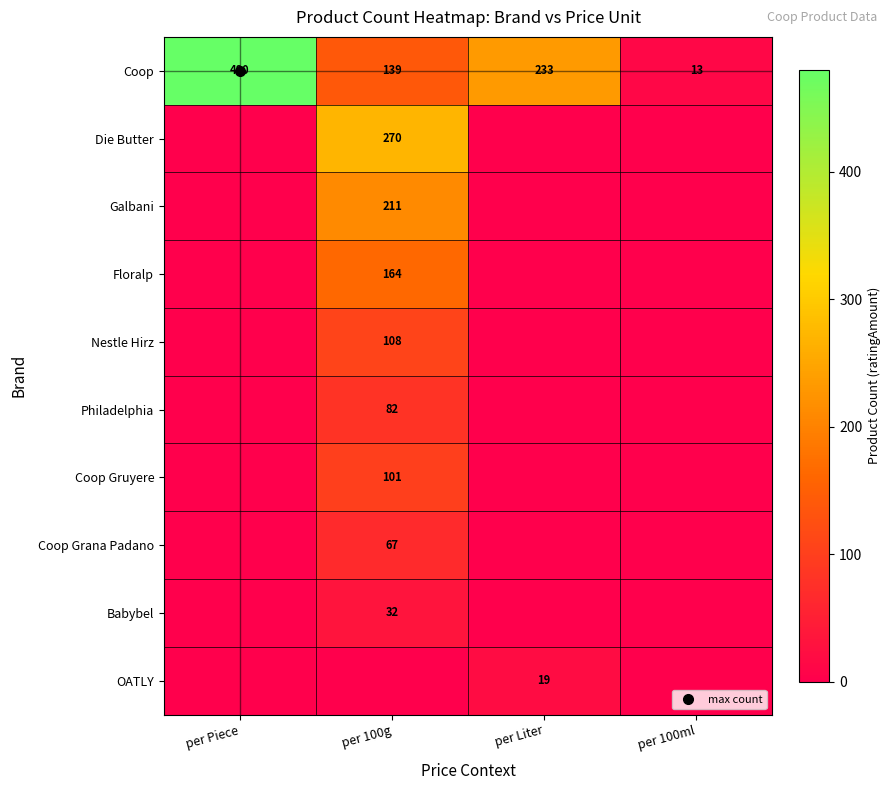

Which category has the lowest value across all series?

per Piece